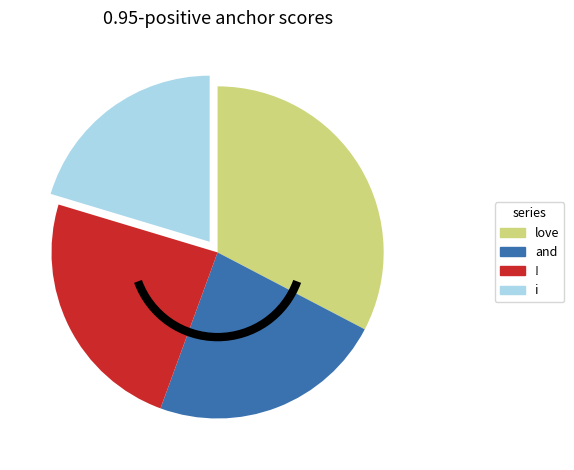

Is there a majority slice in this chart?

No